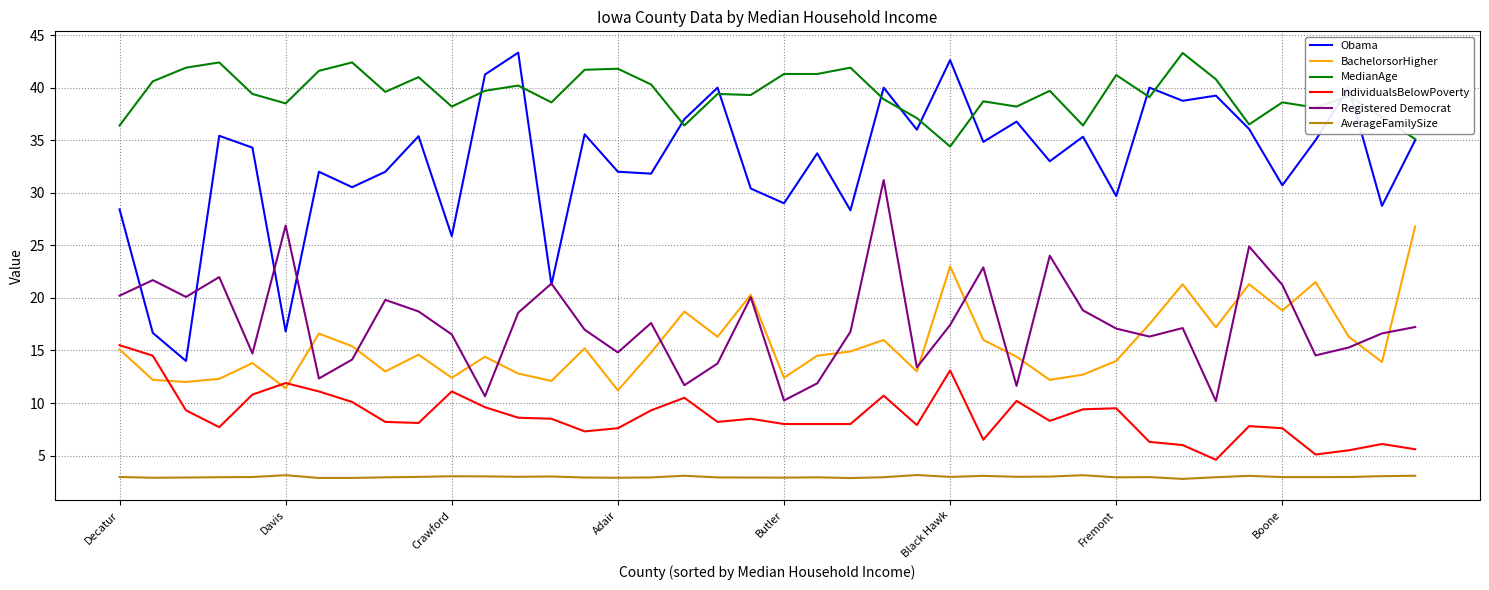

True or false: IndividualsBelowPoverty and Obama cross at least once.

False